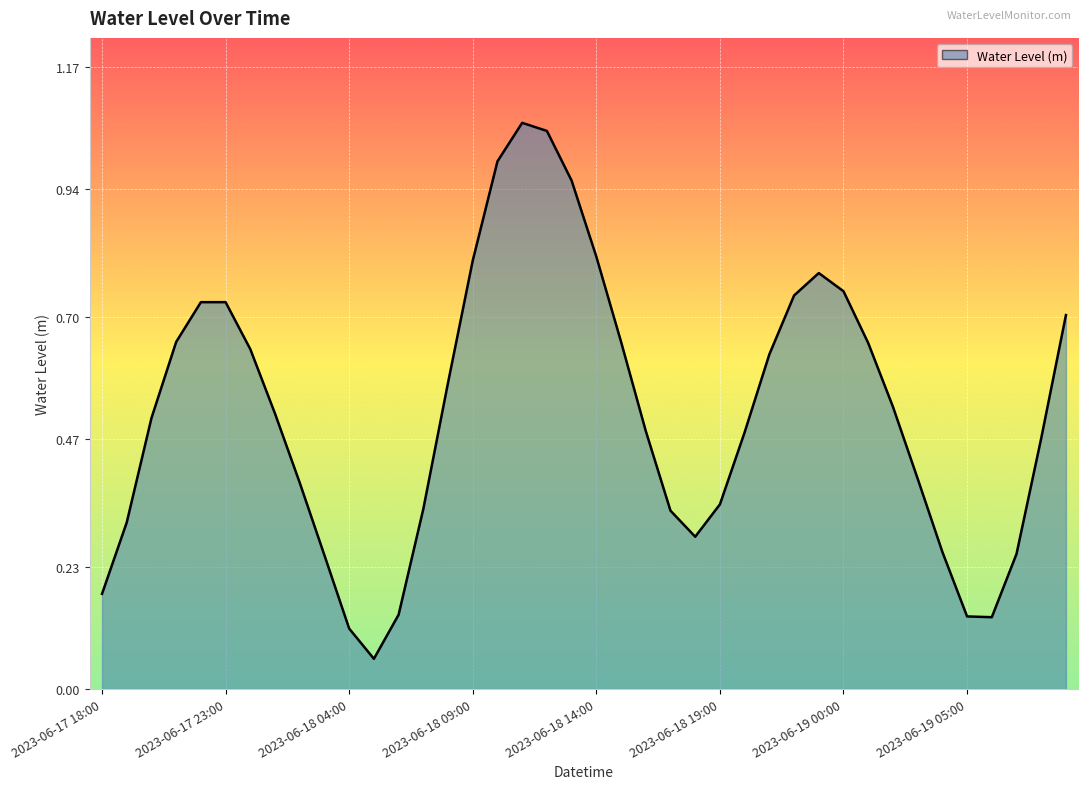

What is the average value?

0.5